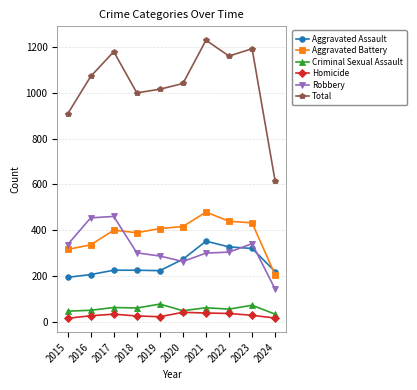

Does the chart display data point markers on the line(s)?

Yes